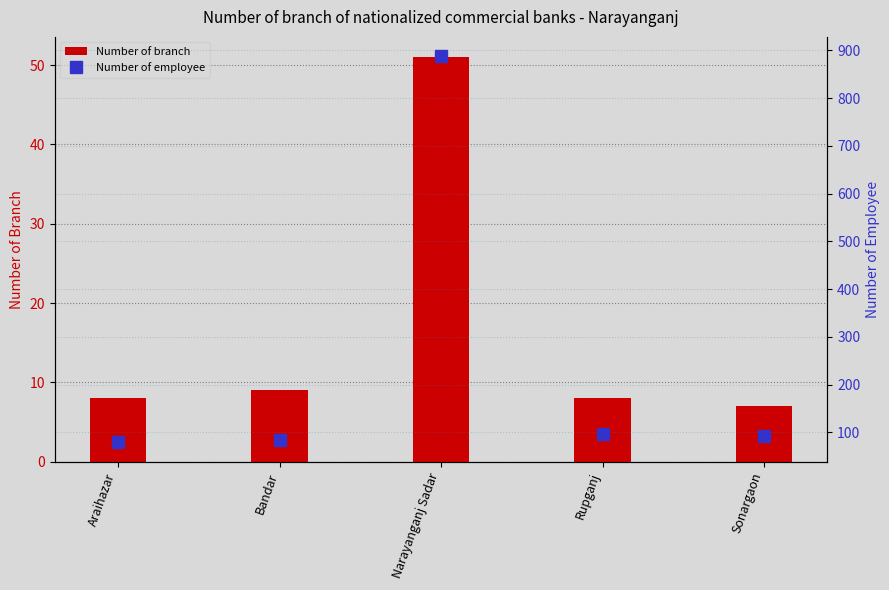

Reading left to right, transcribe all the data shown in this chart.

Number of branch: Araihazar=8	Bandar=9	Narayanganj Sadar=51	Rupganj=8	Sonargaon=7
Number of employee: Araihazar=79	Bandar=83	Narayanganj Sadar=888	Rupganj=97	Sonargaon=93